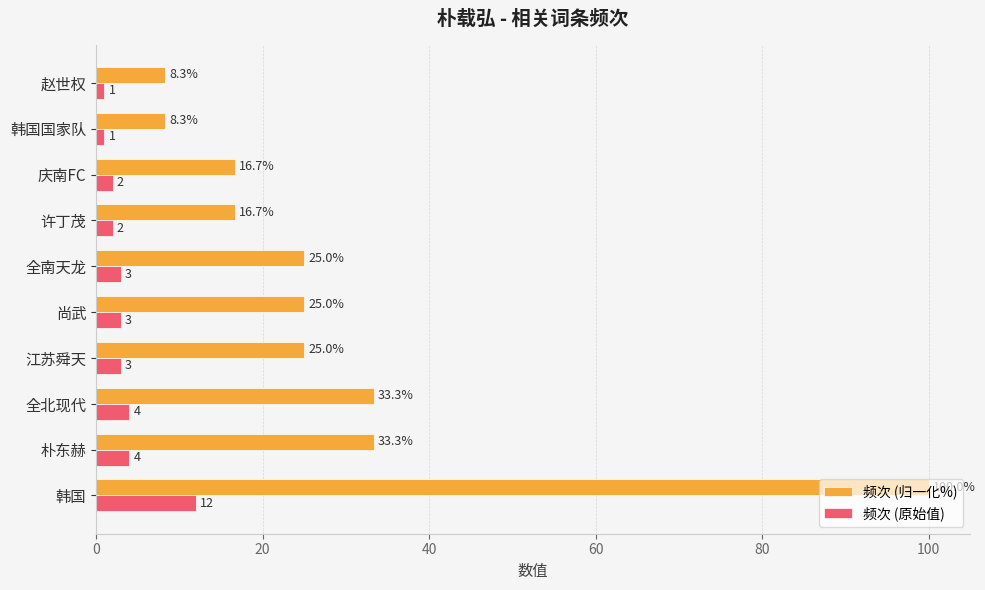

At which category is the sum across all series the highest?

韩国